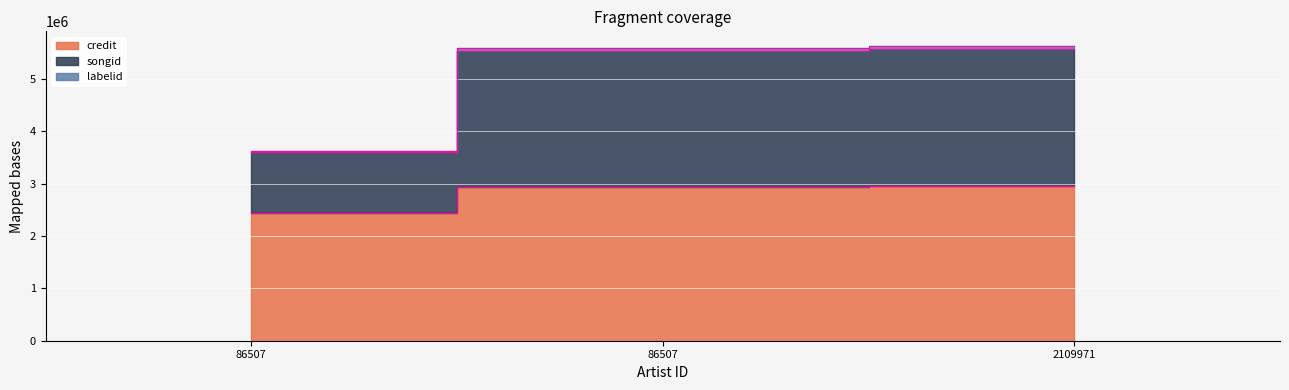

What is the greatest value displayed?

5630994